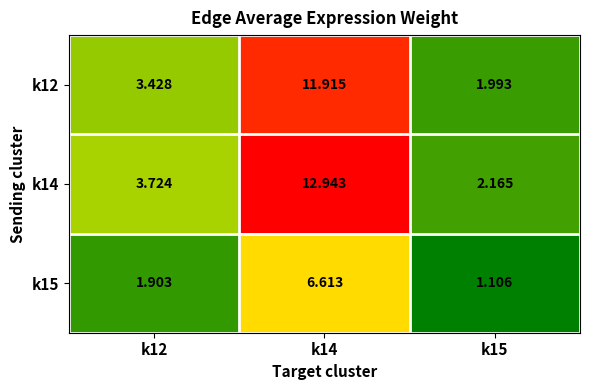

What is the greatest value displayed?

12.9